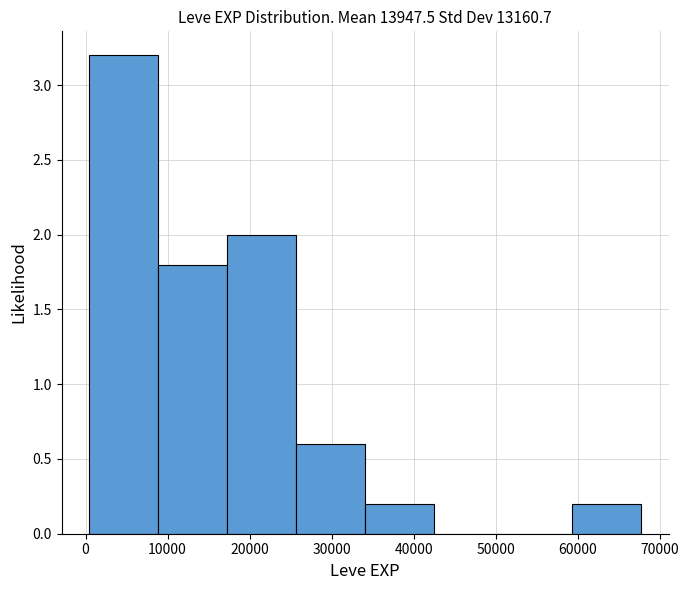

Reading left to right, list every bar in this chart as the range it spans on the x-axis followed by its height. Neither the bar edges nor the heights are printed on the chart, so give them approximately, as read against the axes.

0 to 9000: 3.2
9000 to 17000: 1.8
17000 to 26000: 2.0
26000 to 34000: 0.6
34000 to 43000: 0.2
43000 to 51000: 0
51000 to 59000: 0
59000 to 68000: 0.2